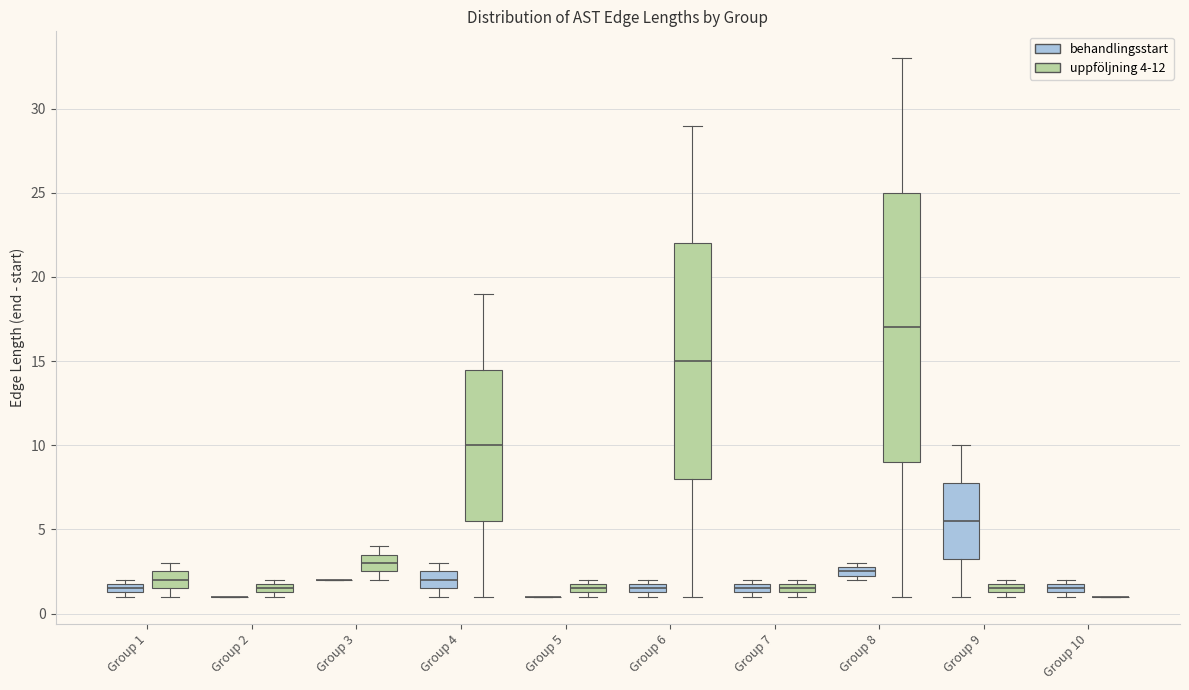

Where is the upper edge of the box for Group 8 (behandlingsstart) on the y-axis? The values are not printed on the chart, so give them approximately, as read against the axis.

3.0